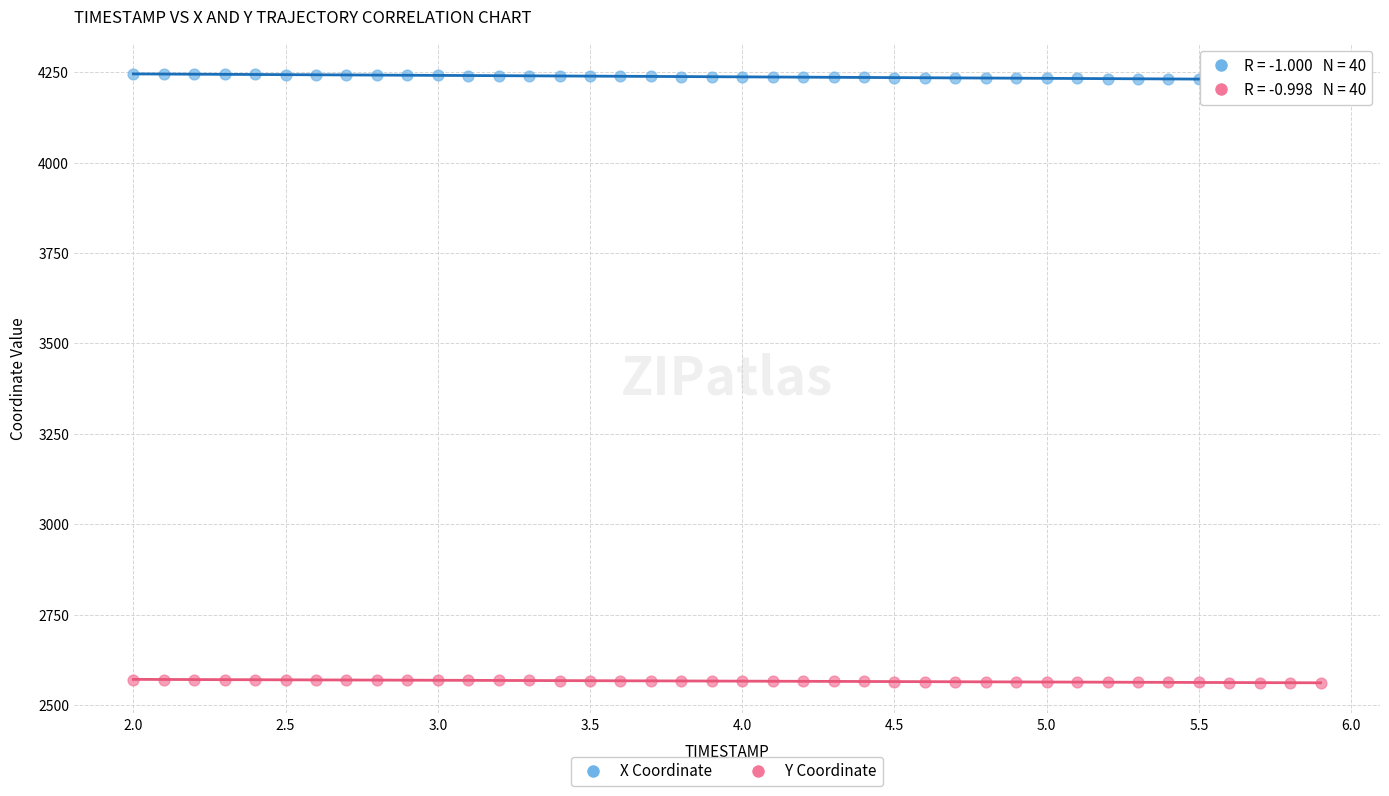

What are all the series names shown in the legend?

X Coordinate, Y Coordinate